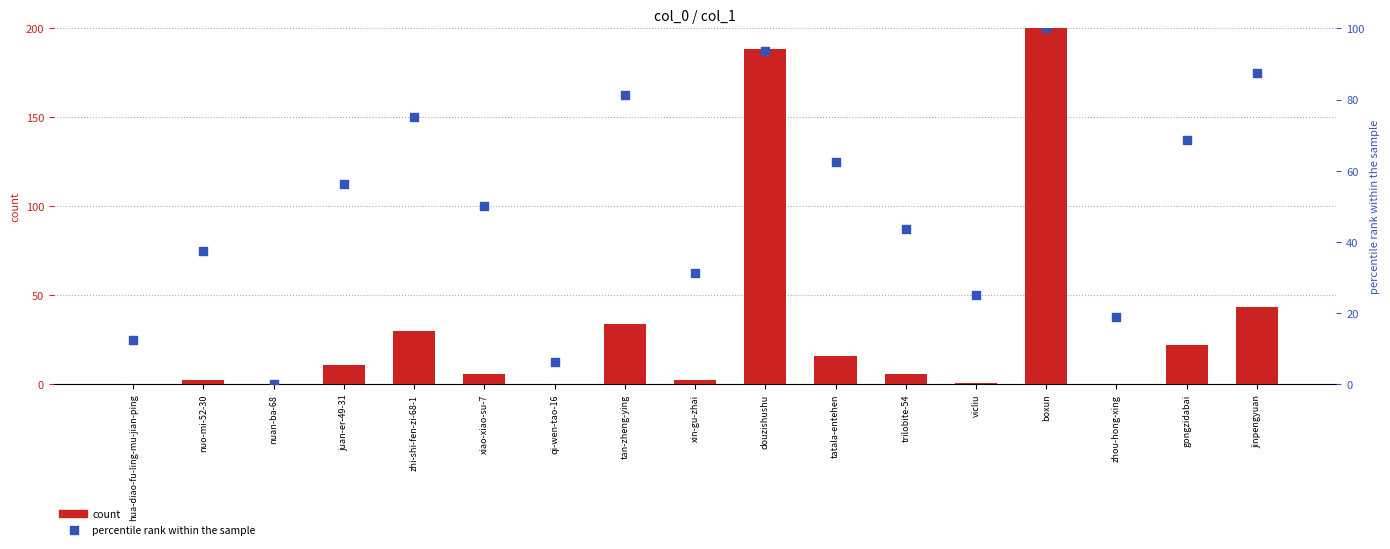

Which series has the largest total across all categories?

percentile rank within the sample